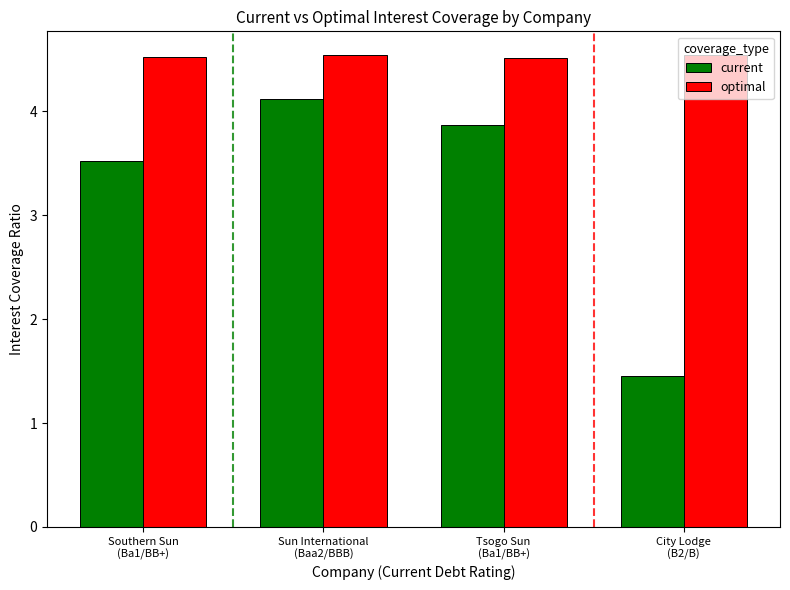

The current series shows 6.5 at Sun International
(Baa2/BBB). True or false?

False